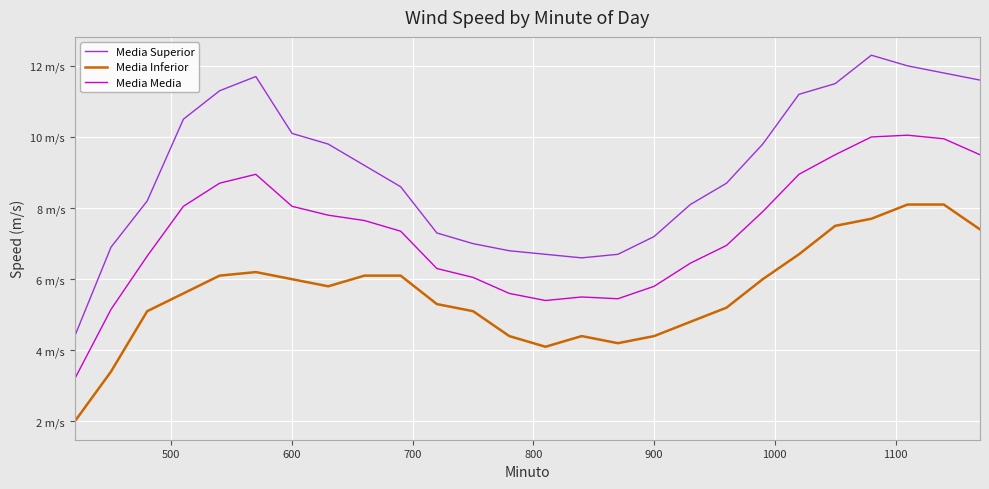

What are all the series names shown in the legend?

Media Superior, Media Inferior, Media Media